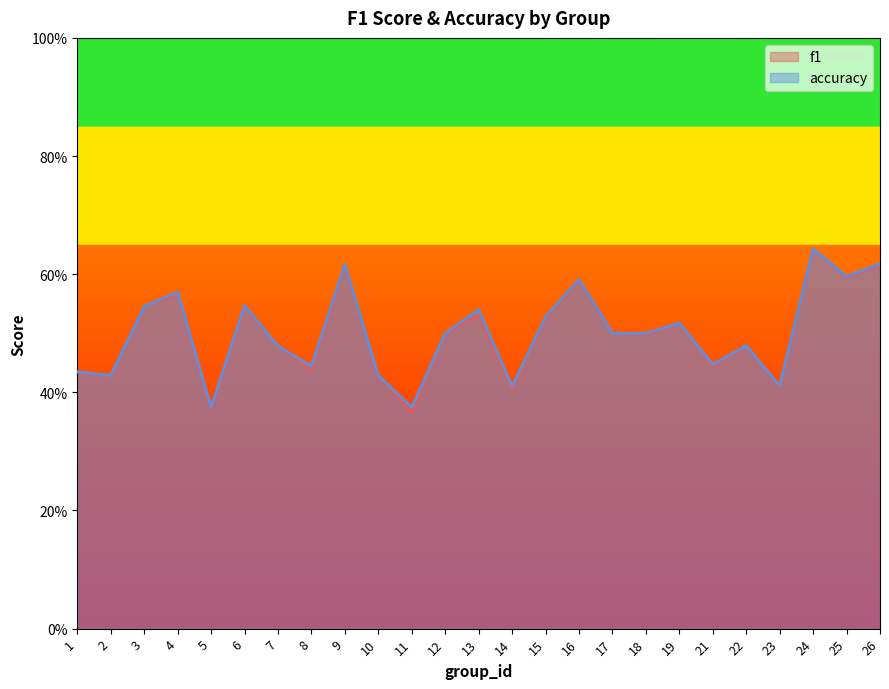

What is the sum of all f1 values?

12.5